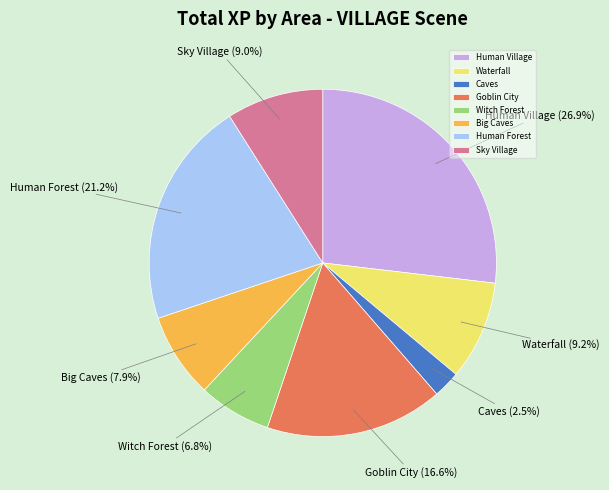

To the nearest percent, what is the difference between the Sky Village and Human Village slice percentages?

18%